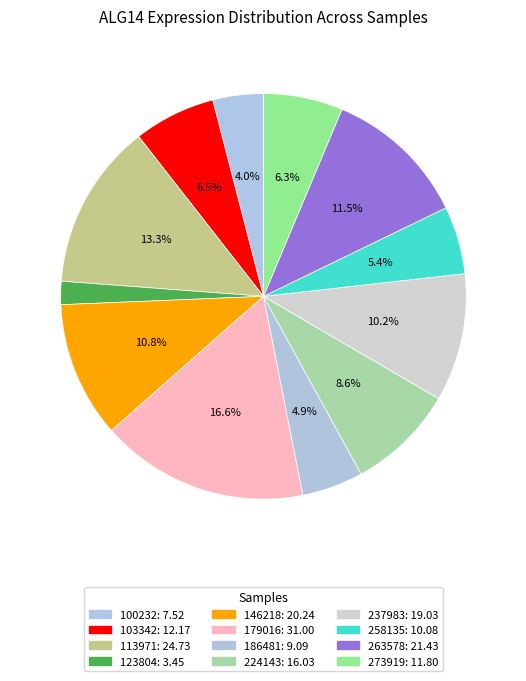

How many segments does this pie chart have?

12